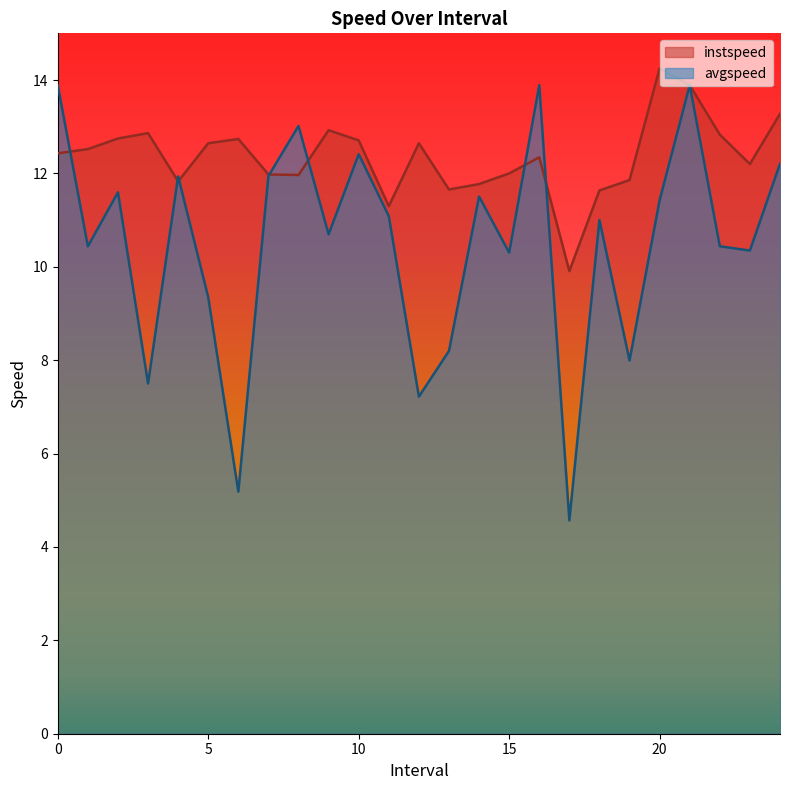

What is the spread (max minus min) of values at 22.0?

2.4